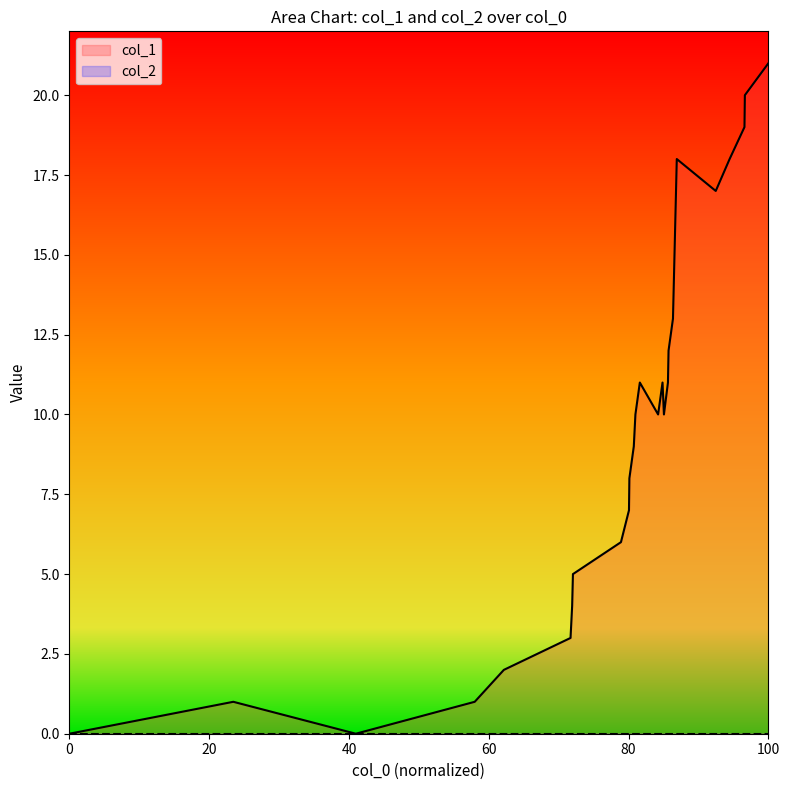

At which category does the chart reach its peak across all series?

100